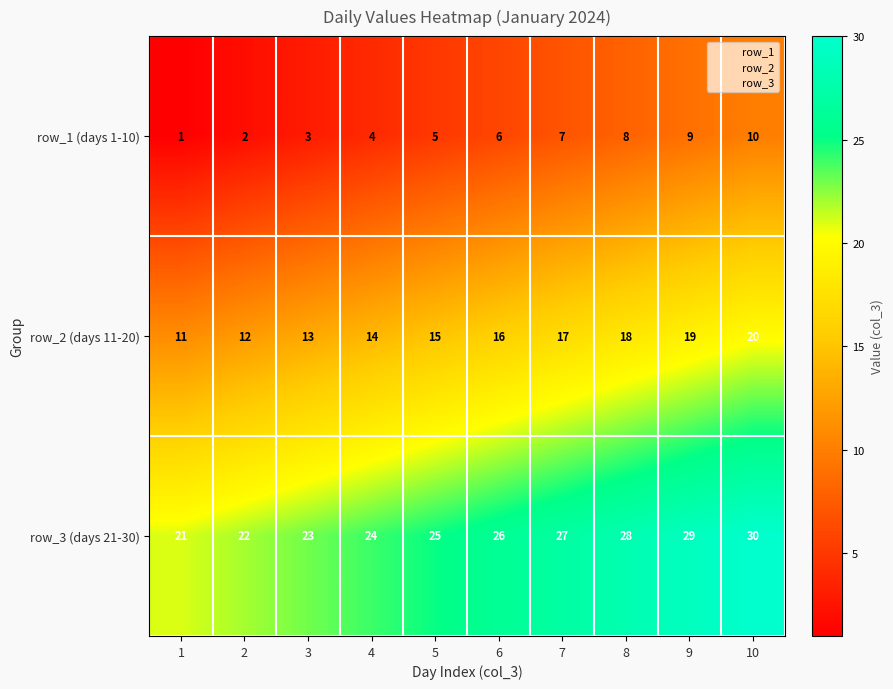

Read the row_3 (days 21-30) value at 5.

25